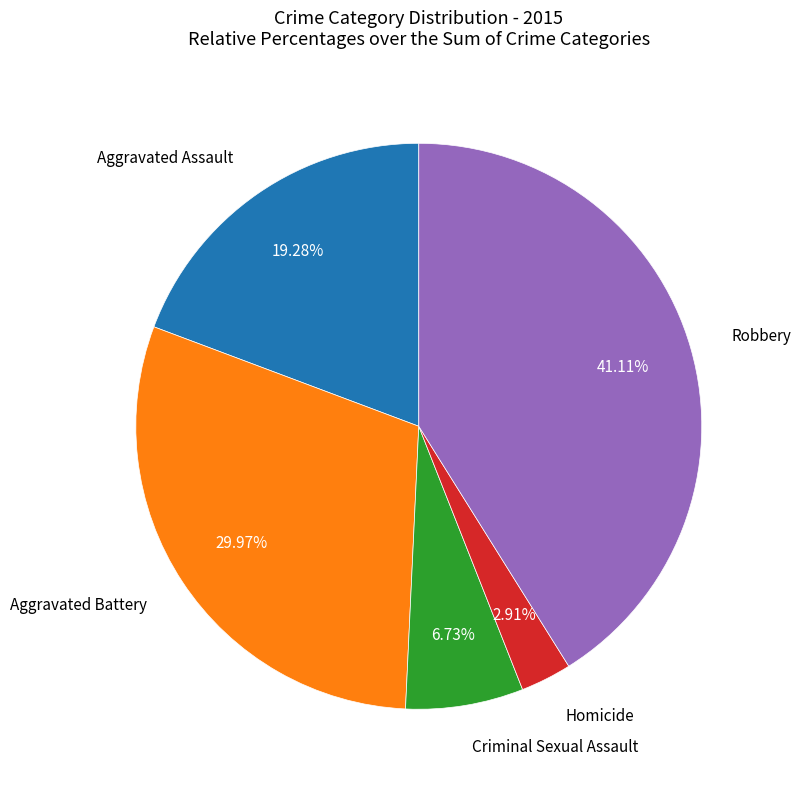

Is there any slice that represents more than half of the pie?

No